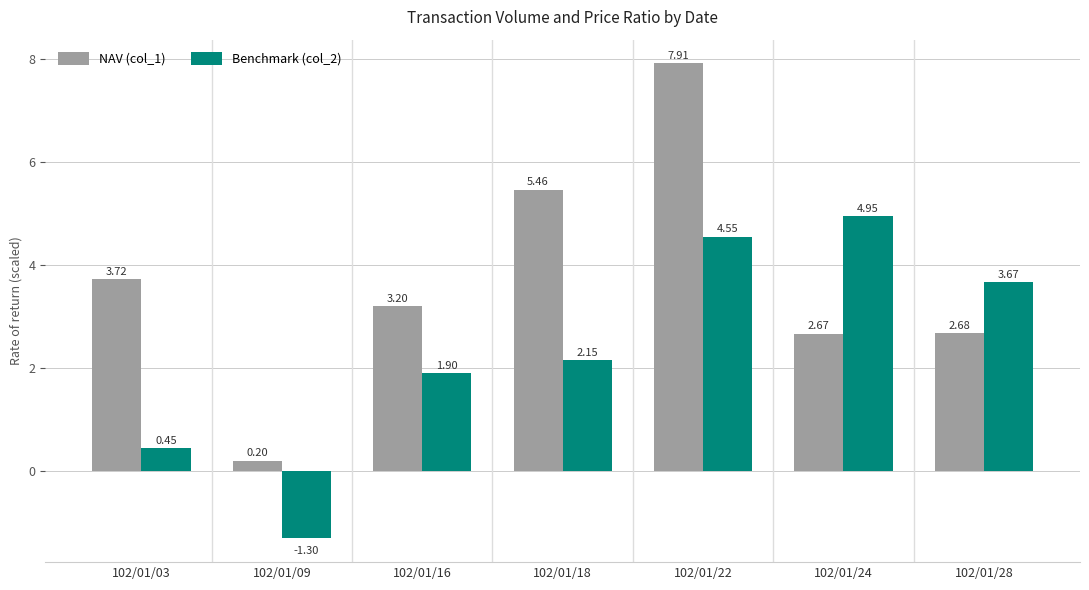

What is the lowest value of the Benchmark (col_2) series?

-1.3